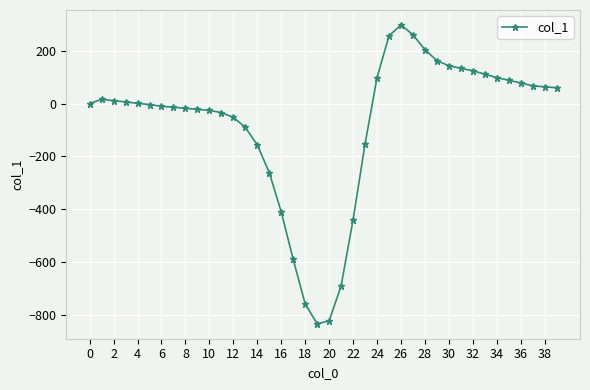

What is the sum of all values?

-3100